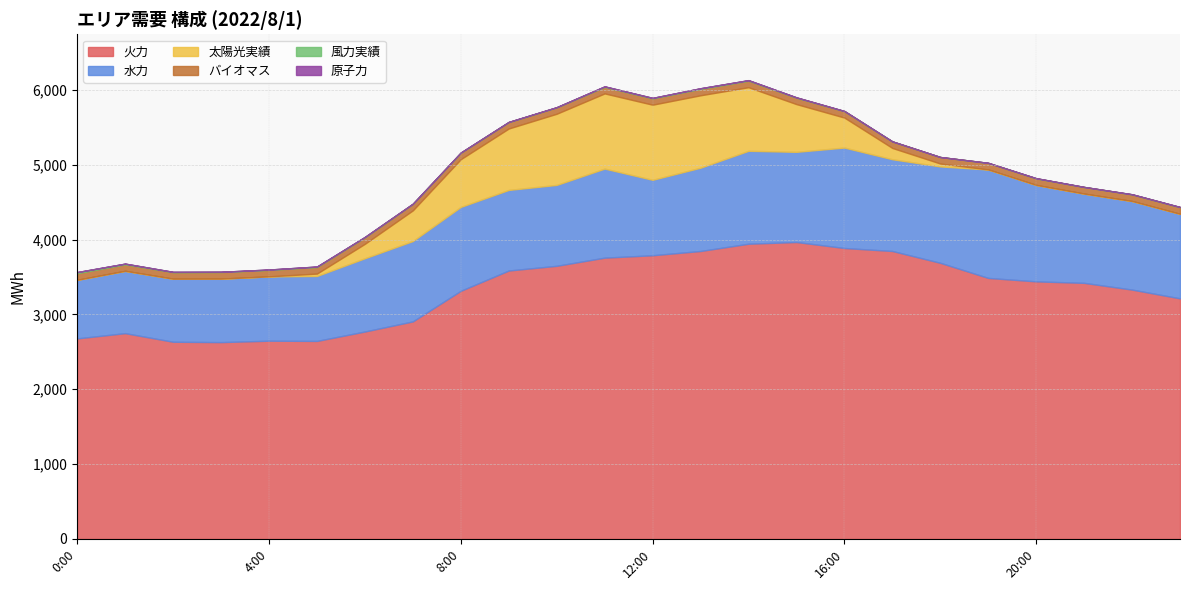

What is the lowest value of the 水力 series?

783